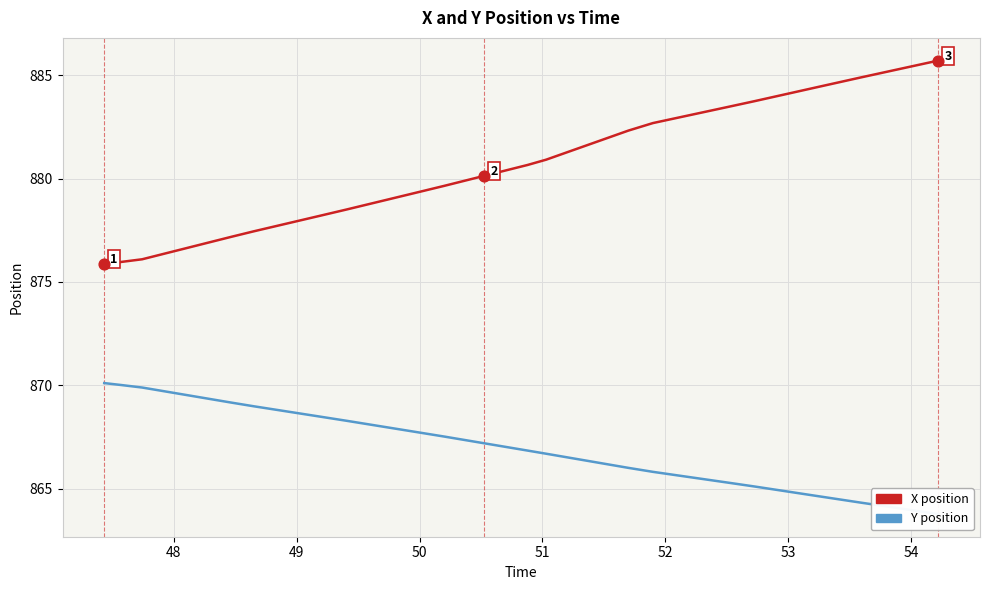

What are all the series names shown in the legend?

X position, Y position